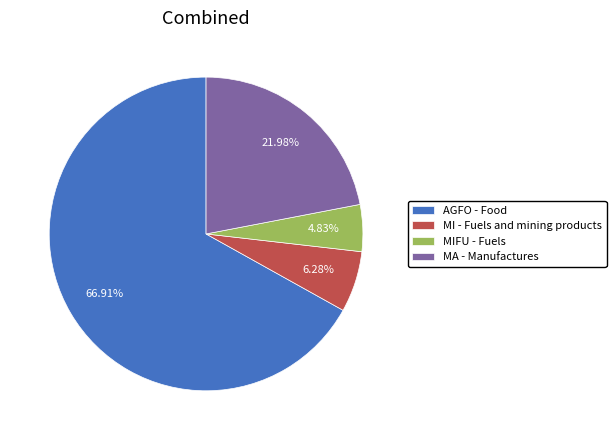

True or false: MIFU - Fuels accounts for 5% of the total.

True